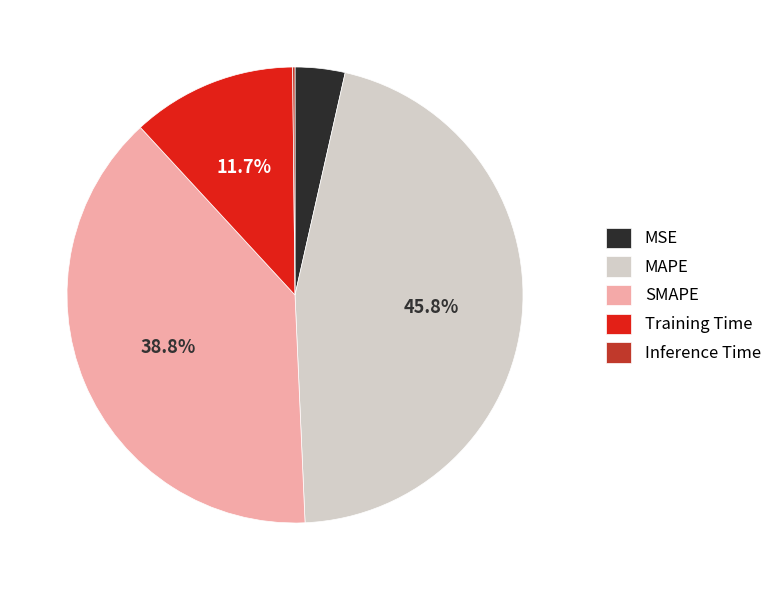

Which slice is the largest?

MAPE